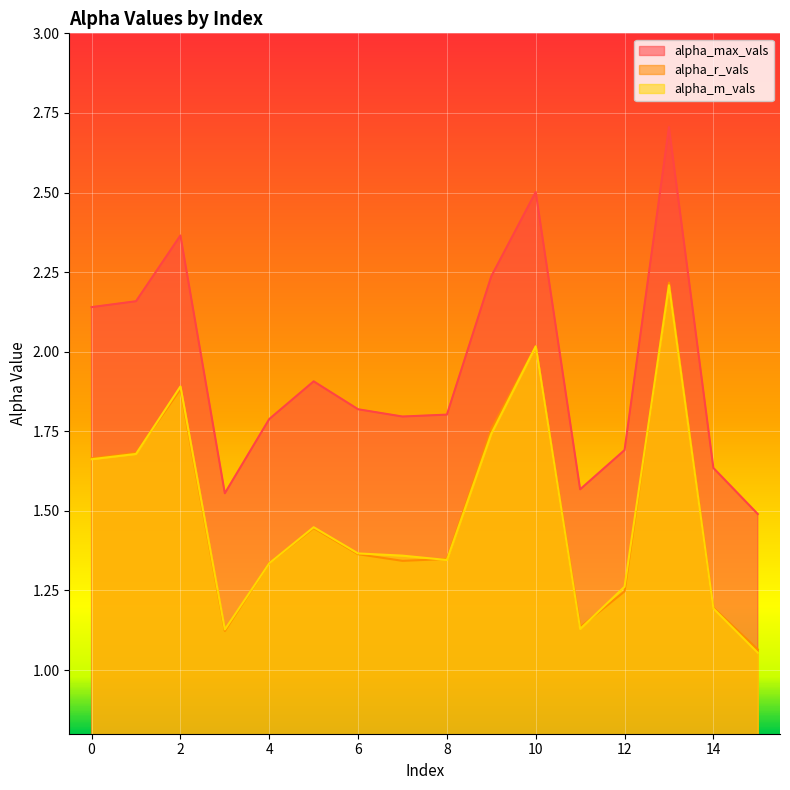

Which series has the largest range (max minus min)?

alpha_max_vals